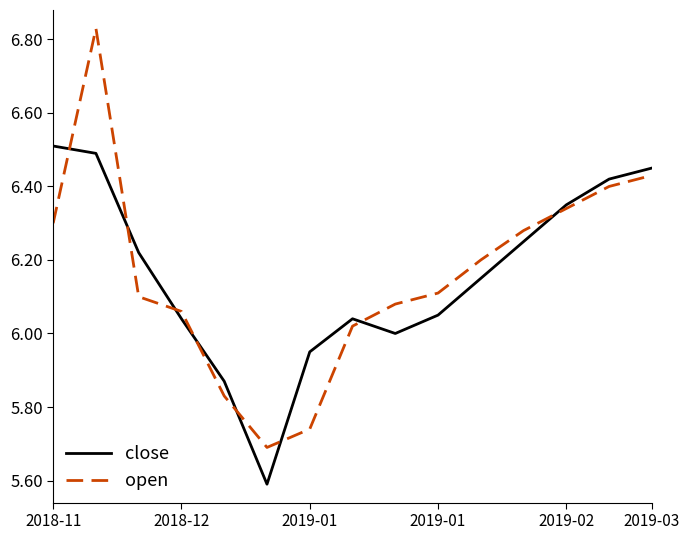

Which series has the widest spread of values?

open